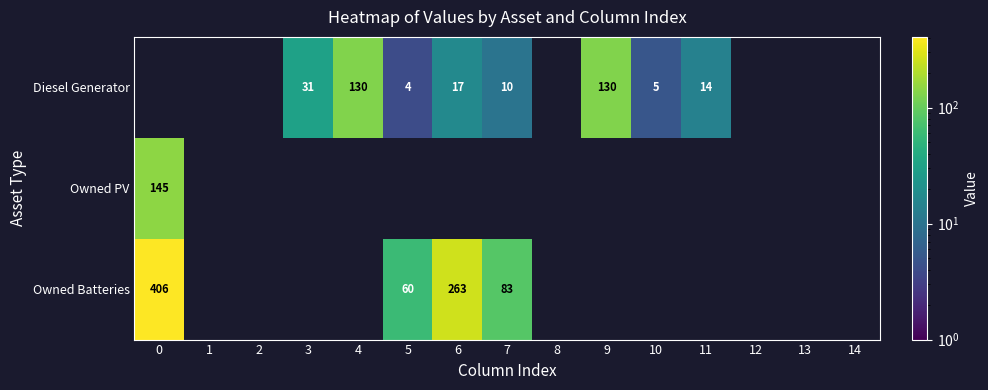

The Diesel Generator series shows 5 at 10. True or false?

True